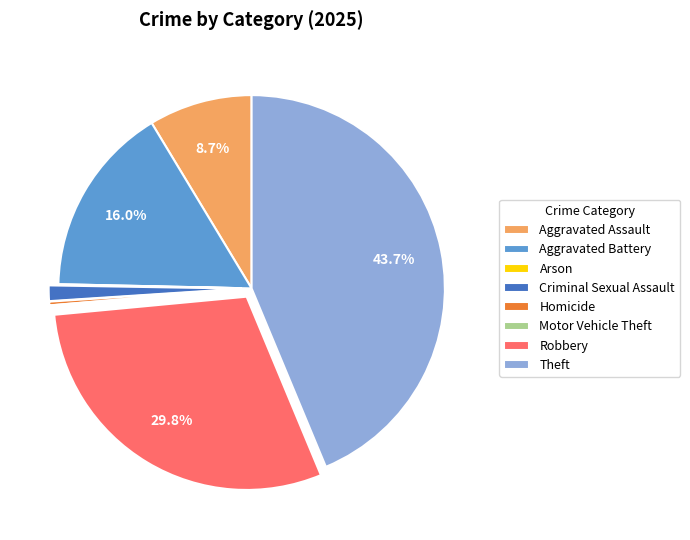

Which slice is the largest?

Theft